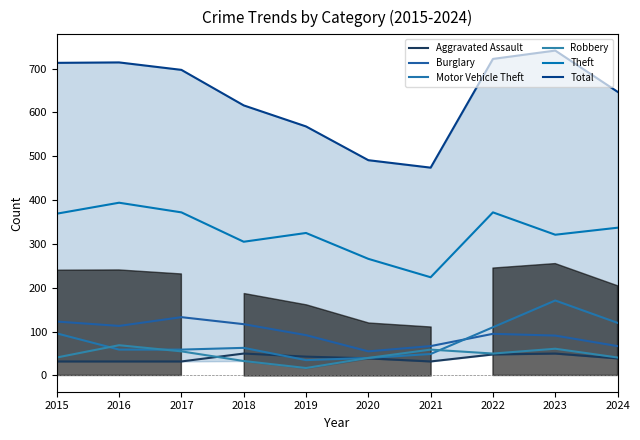

Between 2019 and 2023, which series saw the biggest shift?

Total